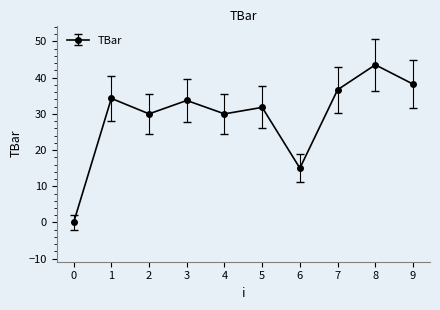

How many series are shown in this chart?

1